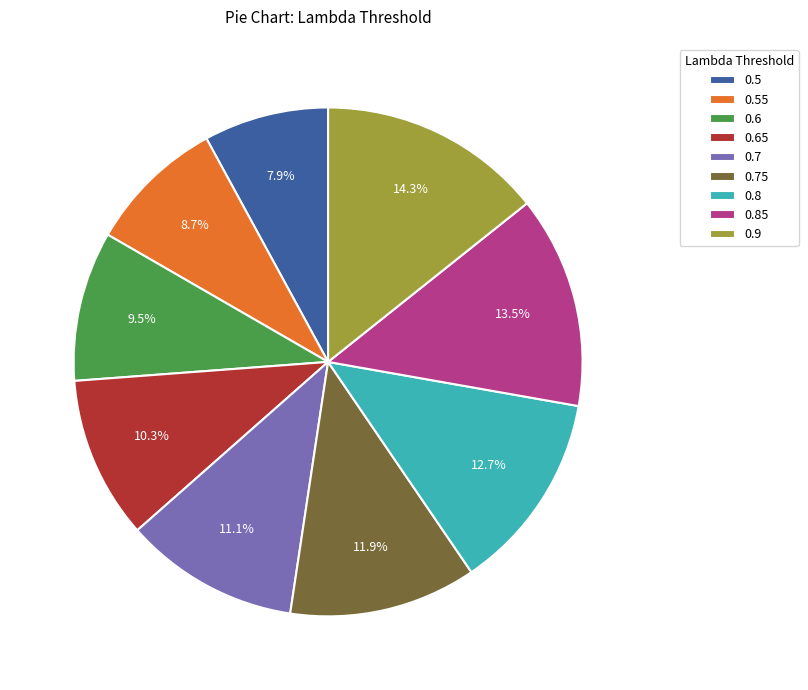

How many slices are in this pie chart?

9